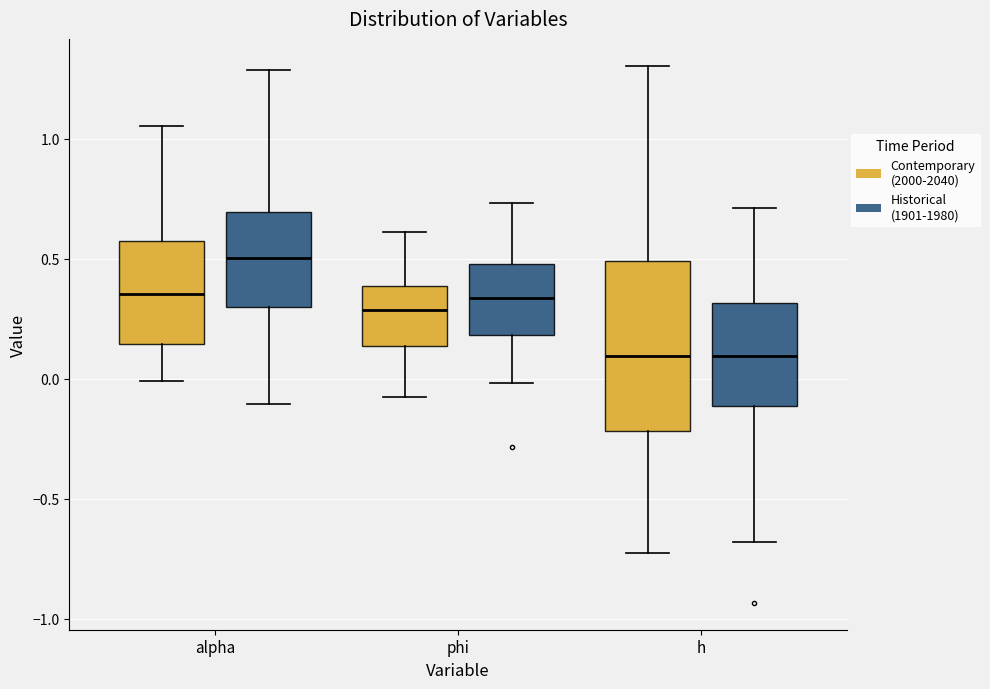

Where is the lower edge of the box for phi (Contemporary (2000-2040)) on the y-axis? The values are not printed on the chart, so give them approximately, as read against the axis.

0.15